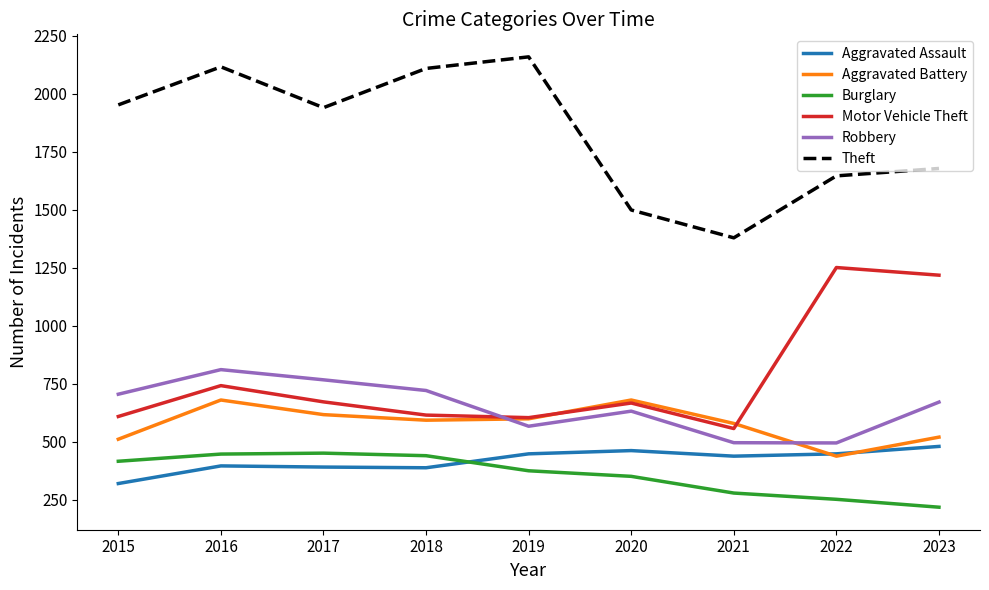

What is the sum of all Theft values?

16469